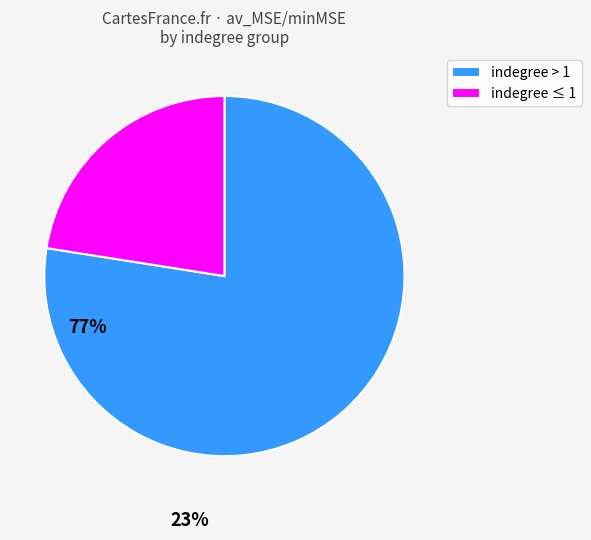

Combined, do indegree ≤ 1 and indegree > 1 account for over 50%?

Yes